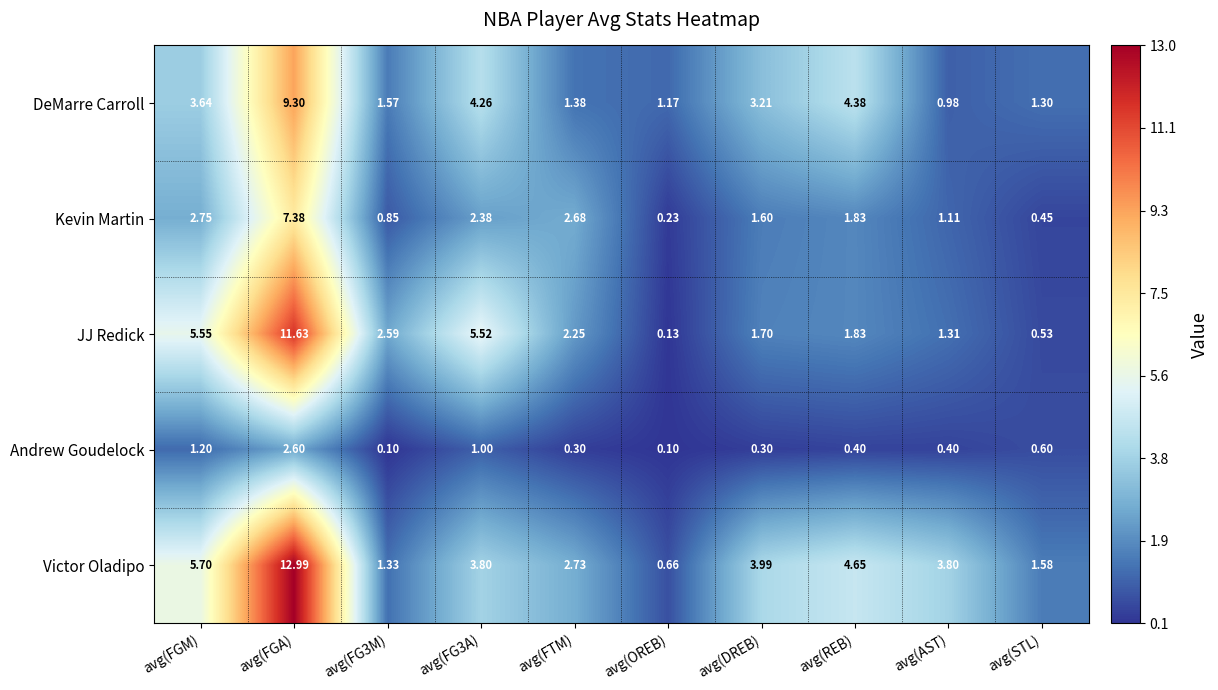

Which series has the largest total across all categories?

Victor Oladipo